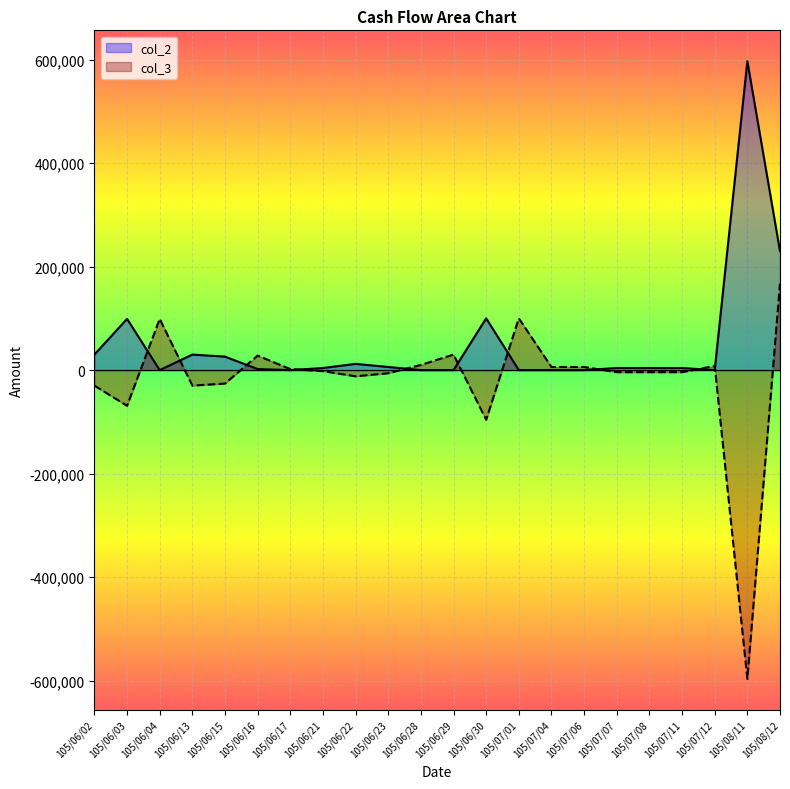

Reading left to right, list all the values displayed in this chart.

col_2: 105/06/02=30000	105/06/03=99000	105/06/04=0	105/06/13=30000	105/06/15=26000	105/06/16=2000	105/06/17=0	105/06/21=4000	105/06/22=12000	105/06/23=6000	105/06/28=0	105/06/29=0	105/06/30=100000	105/07/01=0	105/07/04=0	105/07/06=0	105/07/07=4000	105/07/08=4000	105/07/11=4000	105/07/12=0	105/08/11=597000	105/08/12=230000
col_3: 105/06/02=-30000	105/06/03=-69000	105/06/04=99000	105/06/13=-30000	105/06/15=-26000	105/06/16=28000	105/06/17=2000	105/06/21=-2000	105/06/22=-12000	105/06/23=-6000	105/06/28=10000	105/06/29=30000	105/06/30=-96000	105/07/01=100000	105/07/04=6000	105/07/06=6000	105/07/07=-4000	105/07/08=-4000	105/07/11=-4000	105/07/12=8000	105/08/11=-597000	105/08/12=167000